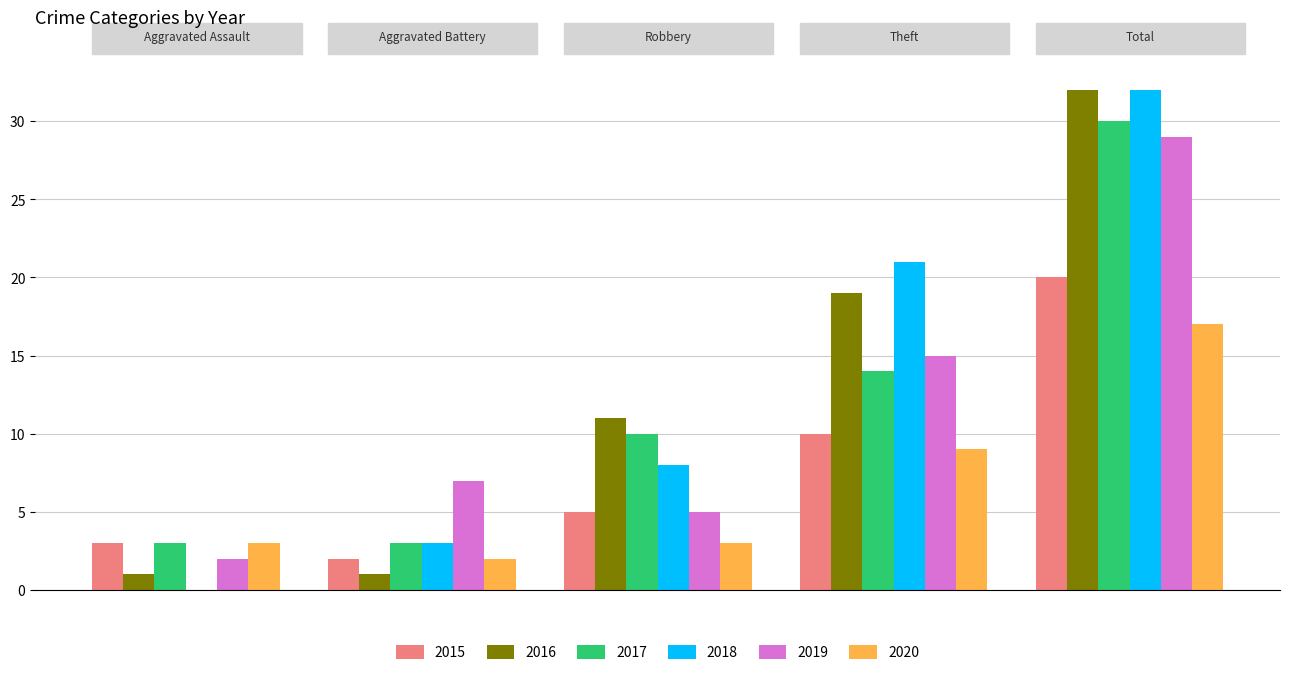

What is the maximum value shown in the chart?

32